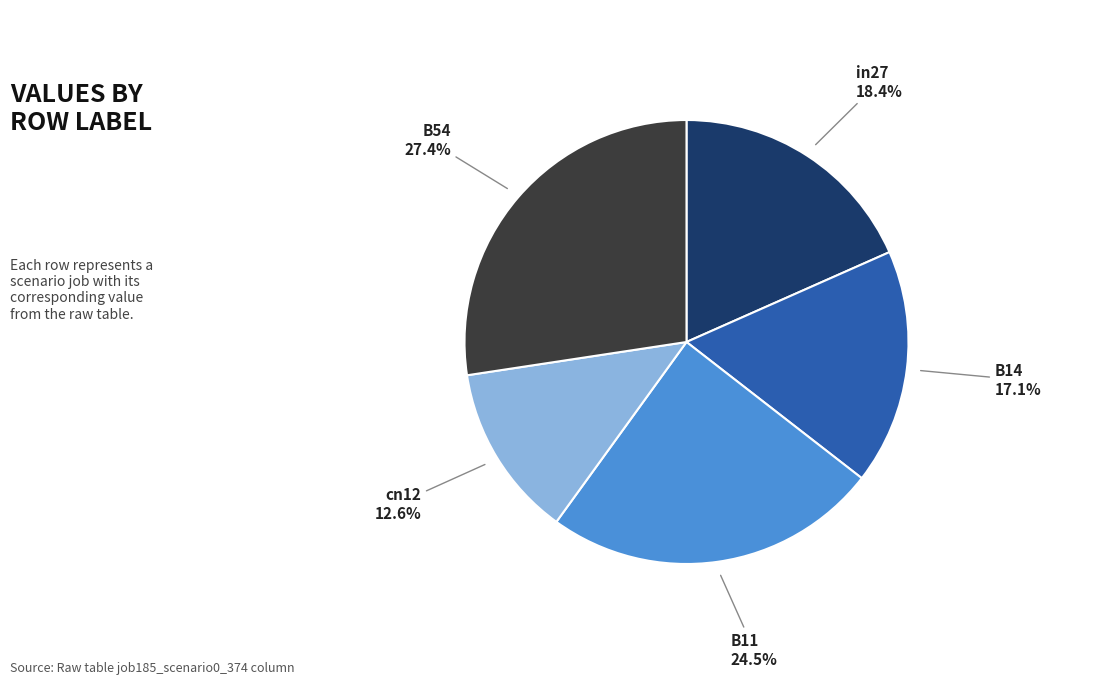

Is there any slice that represents more than half of the pie?

No